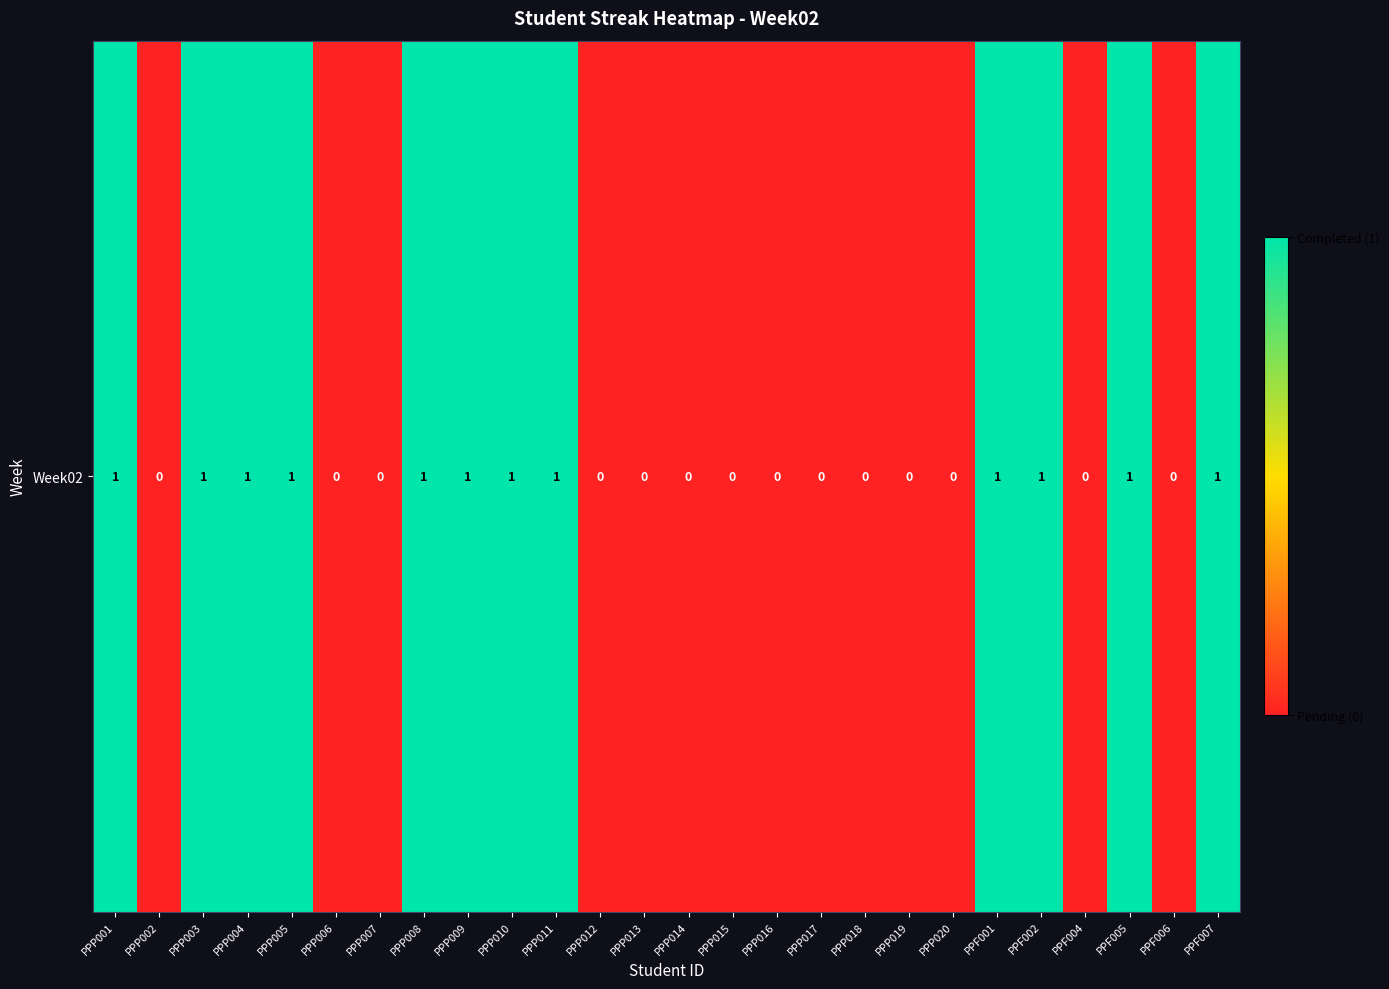

How many values are above zero?

12